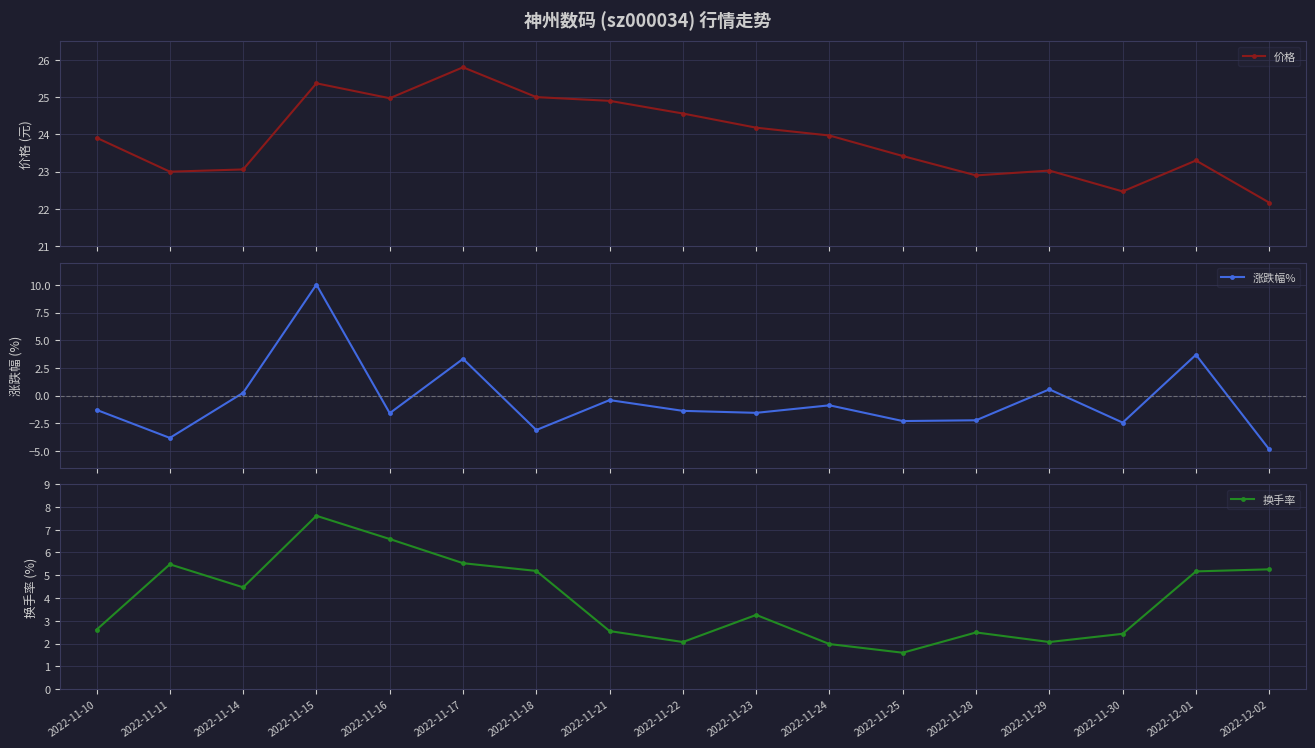

What is the difference between the second highest and second lowest values in the 价格 series?

2.9